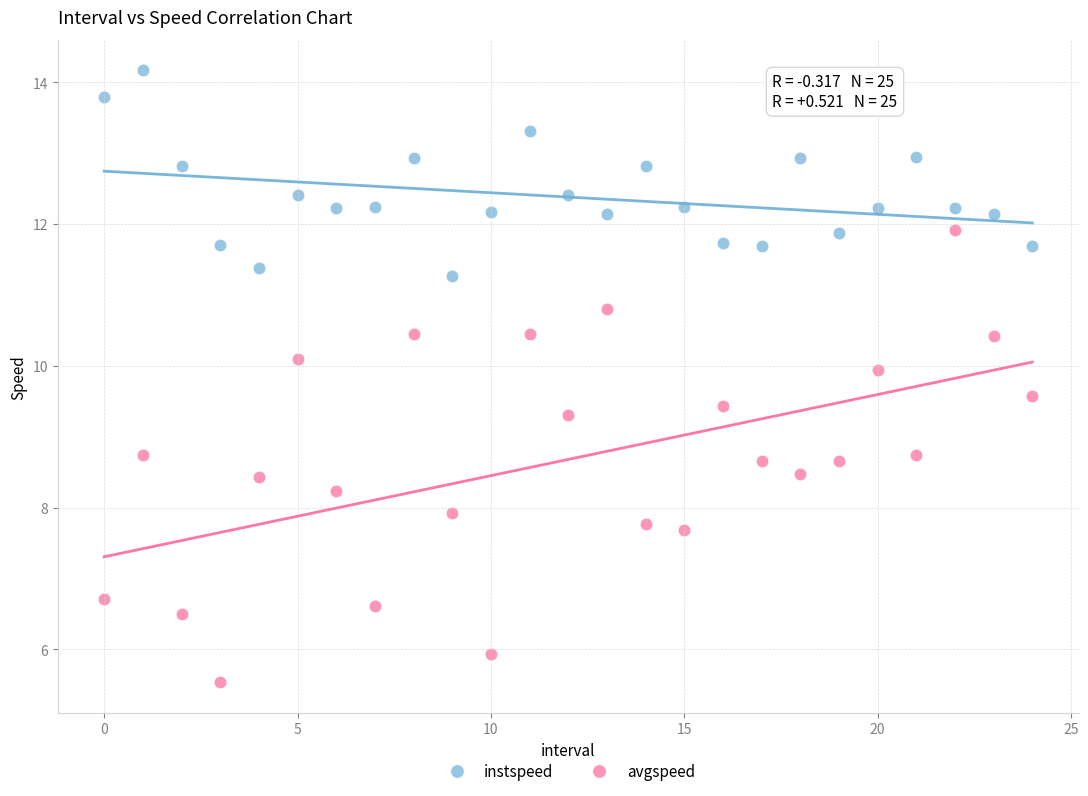

Which series has the largest Y range (max minus min)?

avgspeed